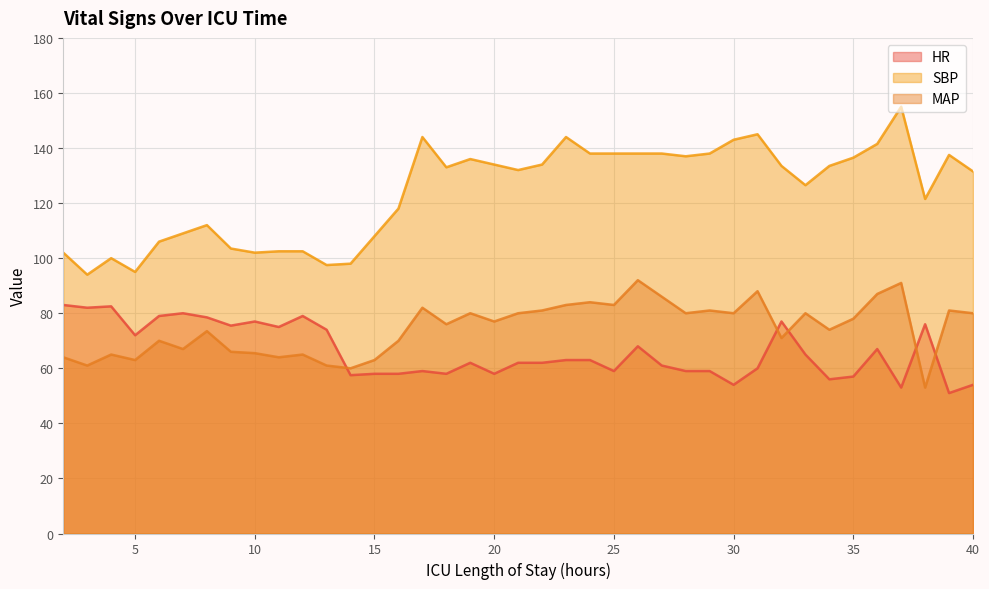

True or false: MAP and SBP cross at least once.

False